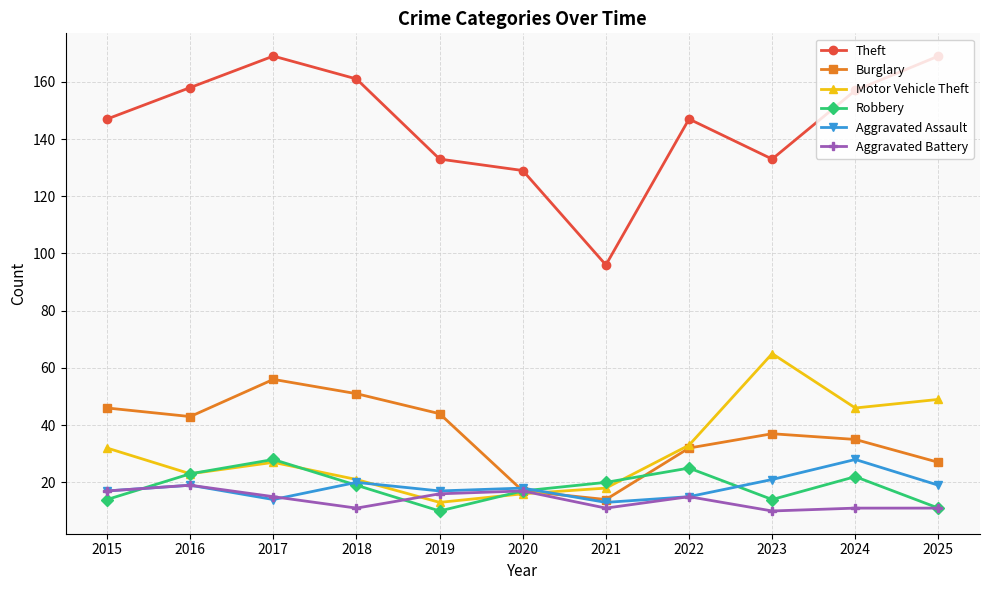

Is it true that Aggravated Battery equals 10 at 2023?

True